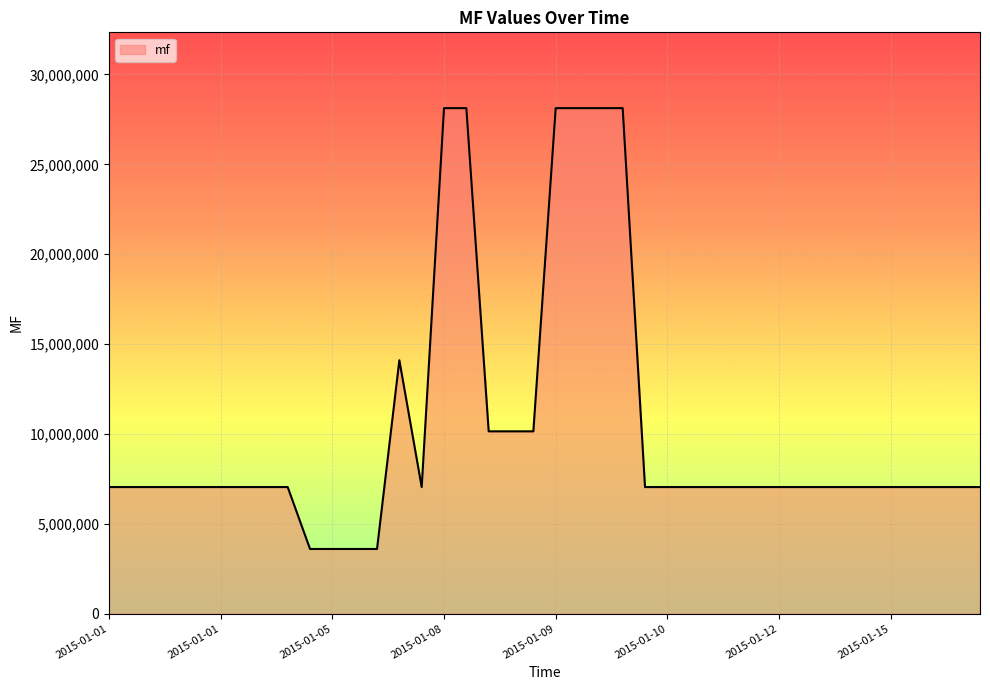

Does the chart display data point markers on the line(s)?

No